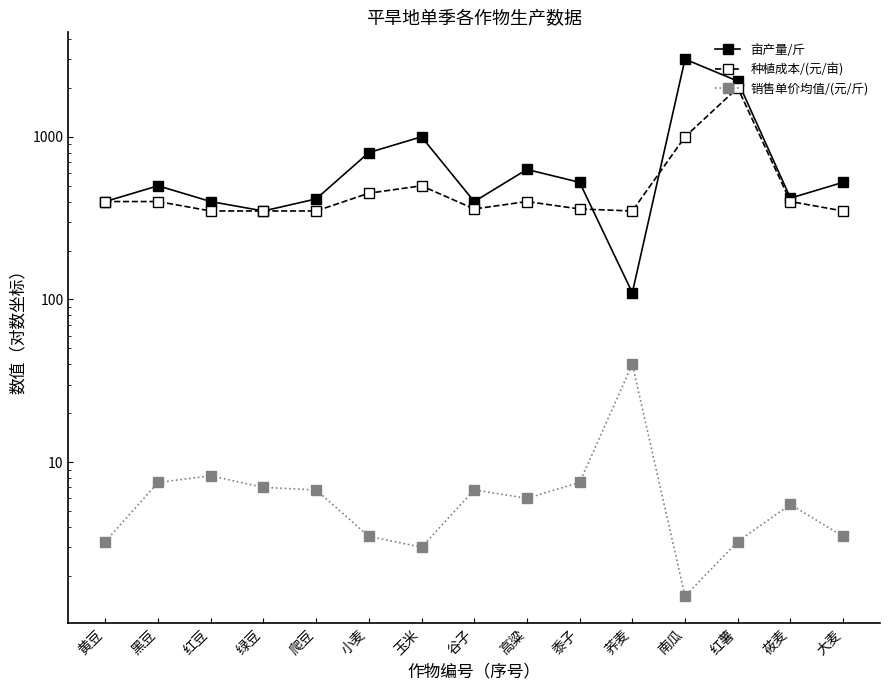

What position from the left is 小麦?

6